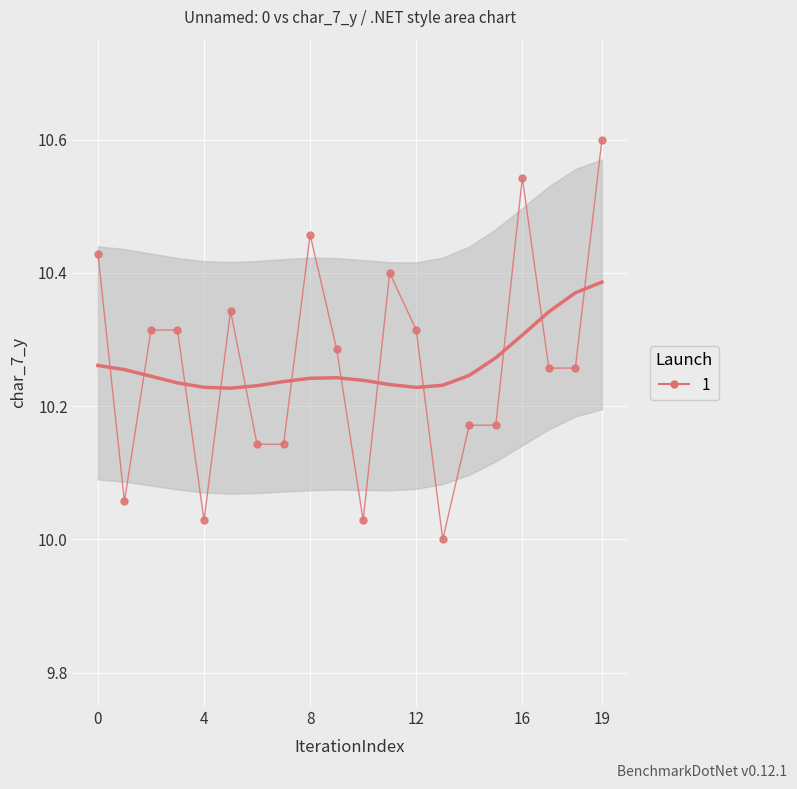

What is the average value?

10.3